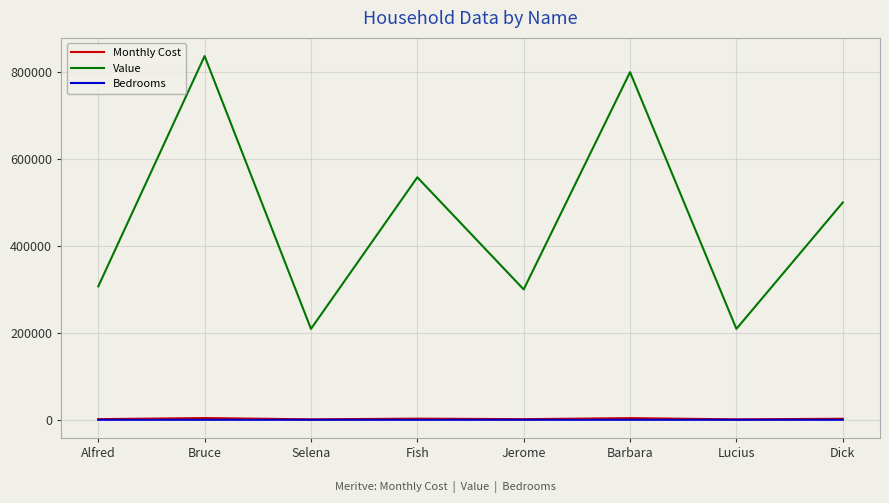

At which label does Value reach its peak?

Bruce